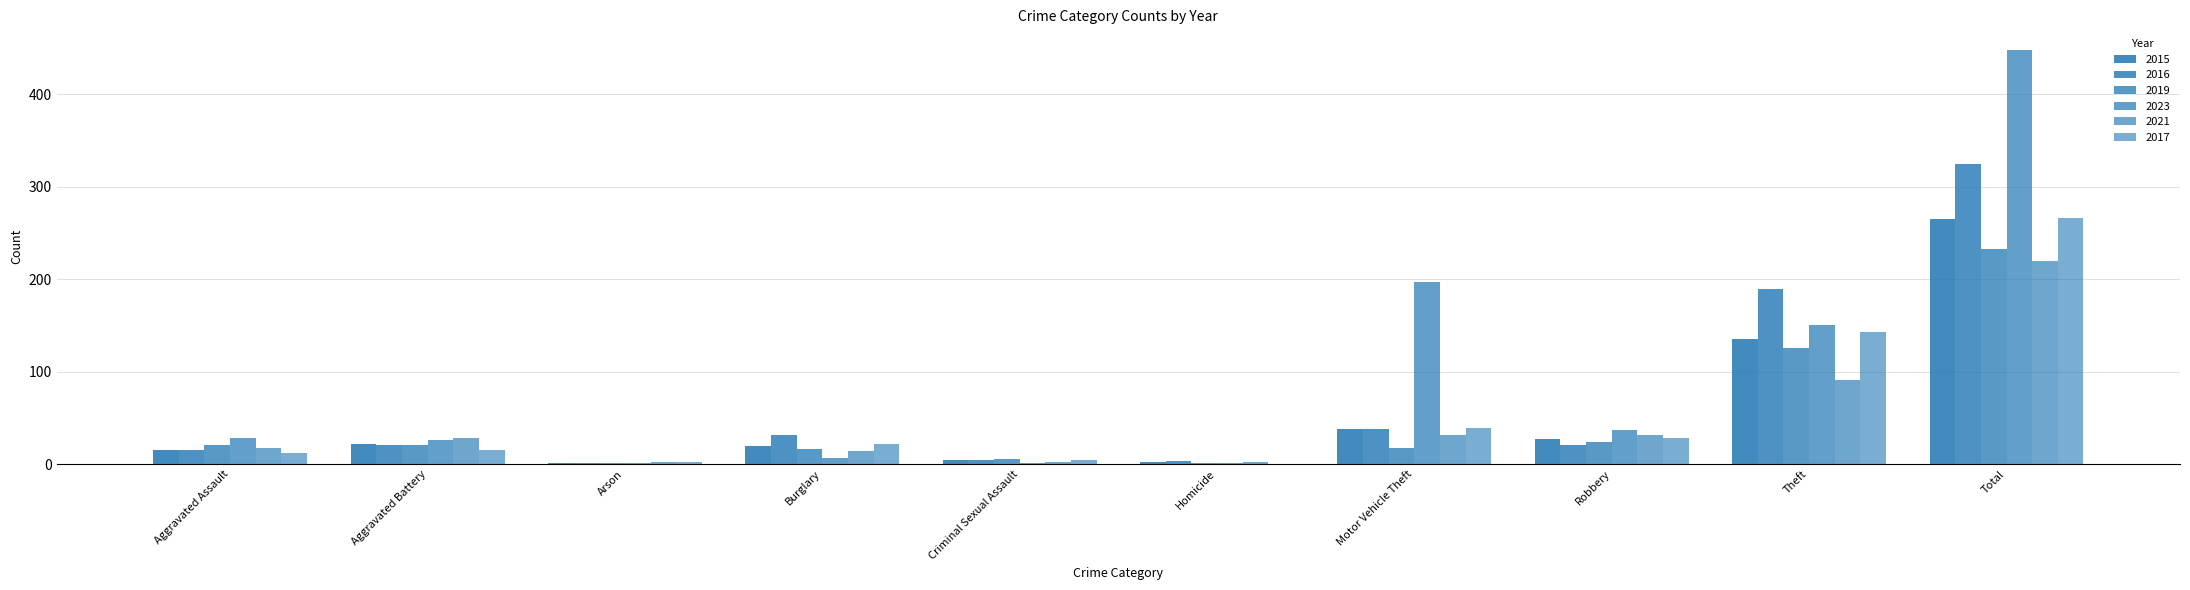

Are the bars horizontal?

No